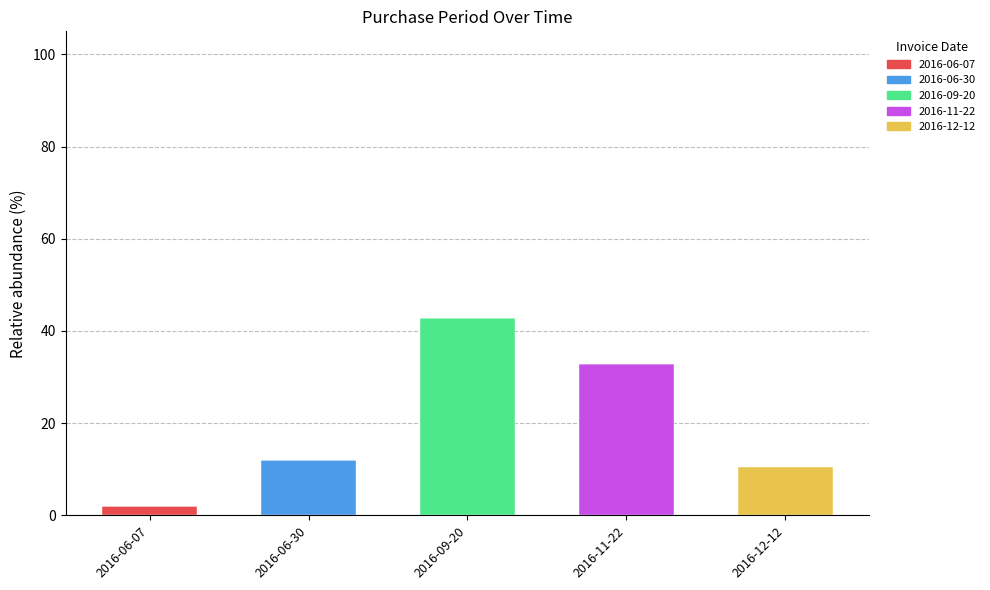

What is the total value across all series at 2016-12-12?

10.4